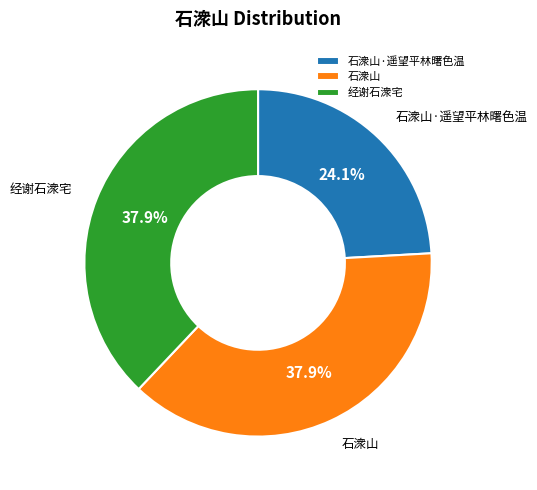

Count the number of slices in the pie.

3